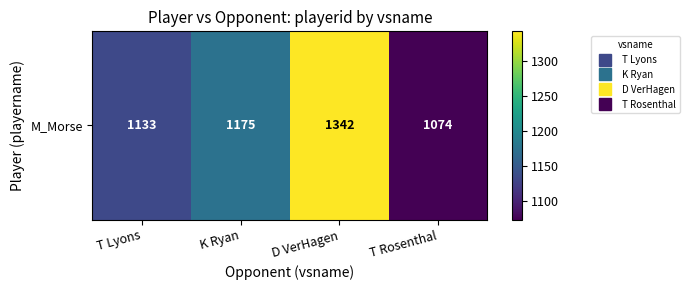

Reading right to left, list all the values displayed in this chart.

T Rosenthal=1074	D VerHagen=1342	K Ryan=1175	T Lyons=1133